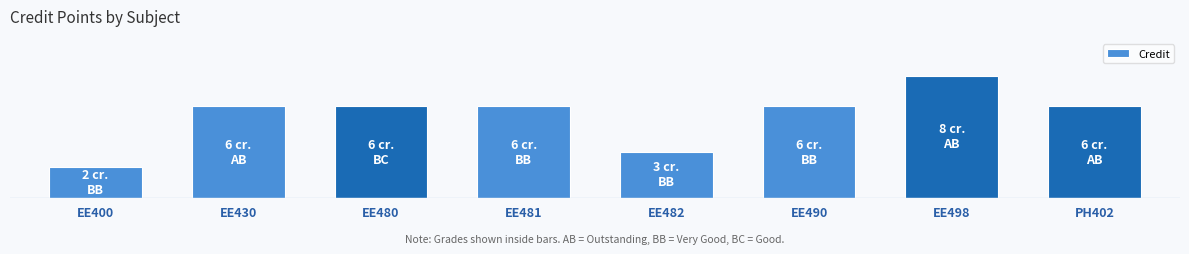

Does the chart contain stacked bars?

No